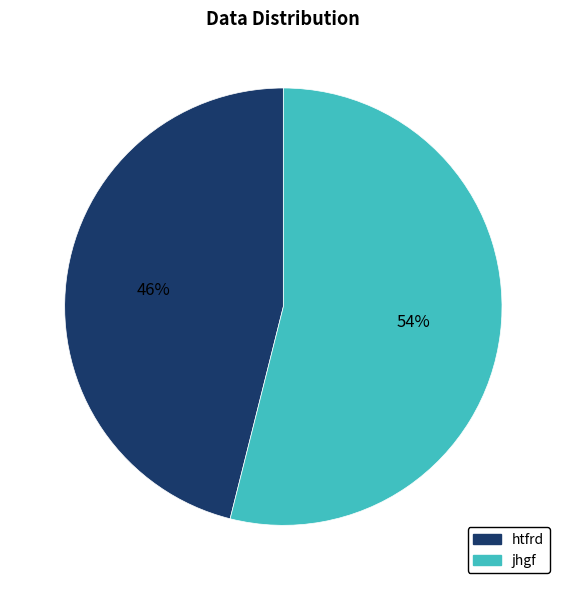

How many slices are in this pie chart?

2